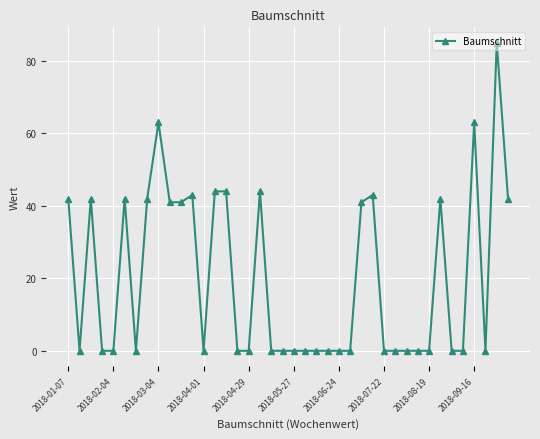

Is this an area chart (filled region under the line)?

No